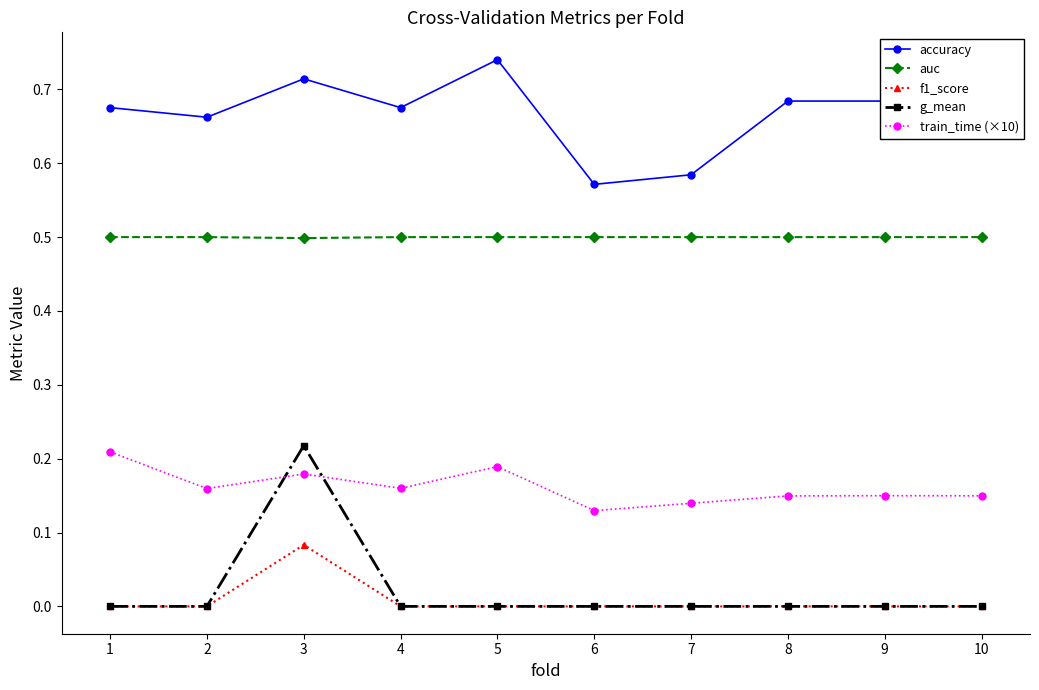

True or false: train_time (×10) and f1_score cross at least once.

False